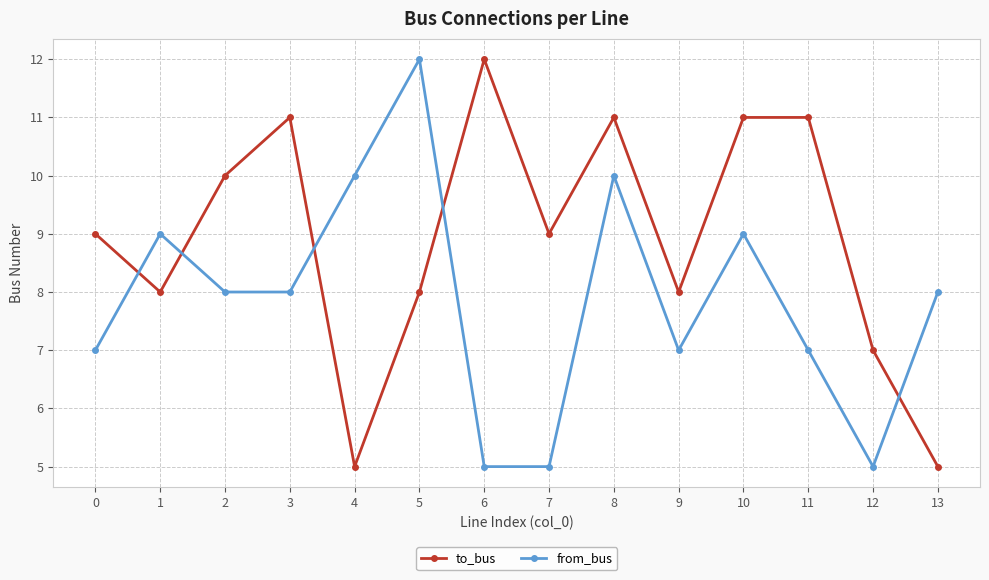

After their last crossing, which series has the higher values: to_bus or from_bus?

from_bus